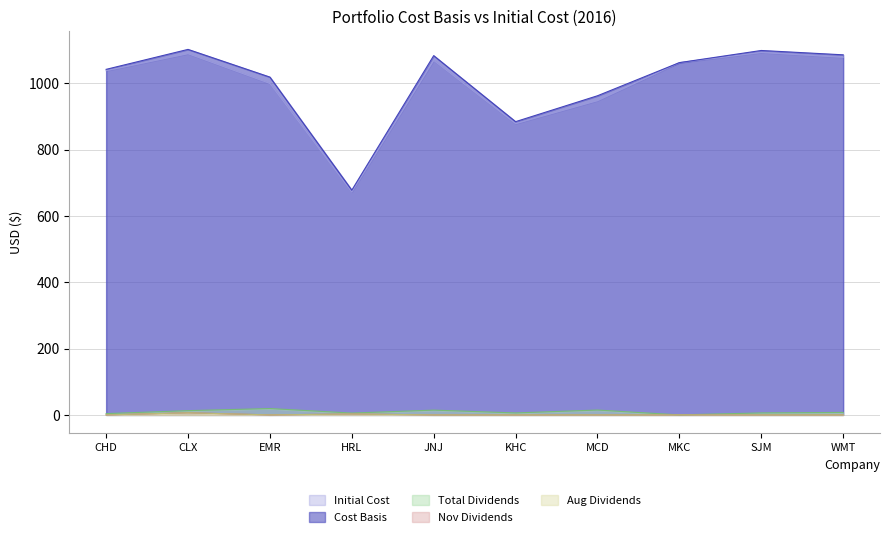

Which has a higher value, CHD or SJM?

SJM